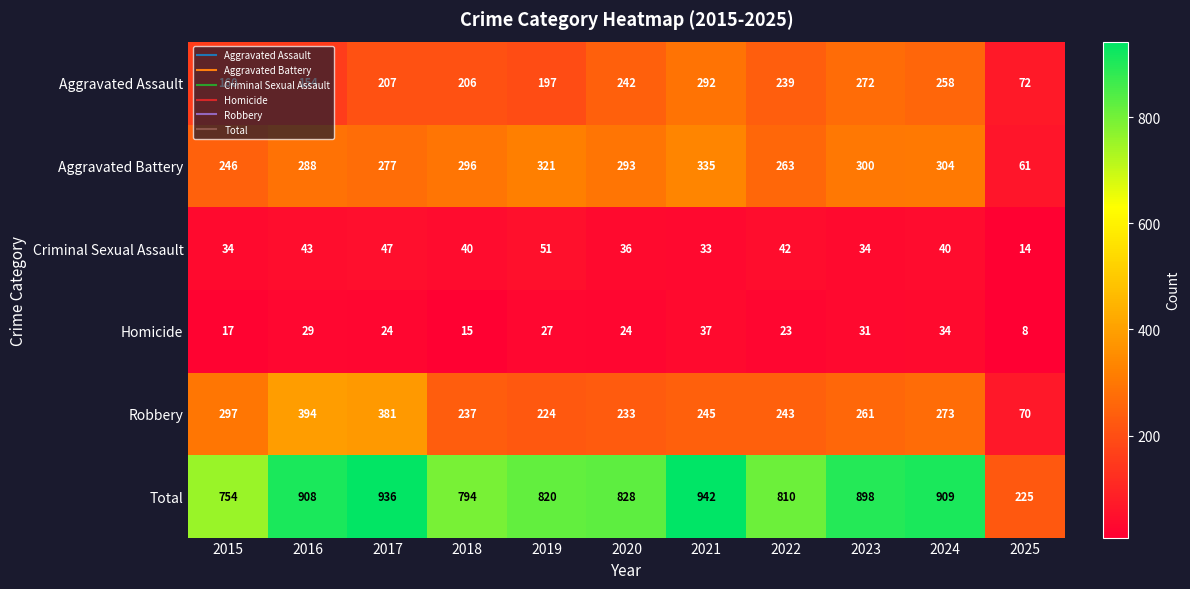

What is the difference between the Robbery values at 2024 and 2021?

28